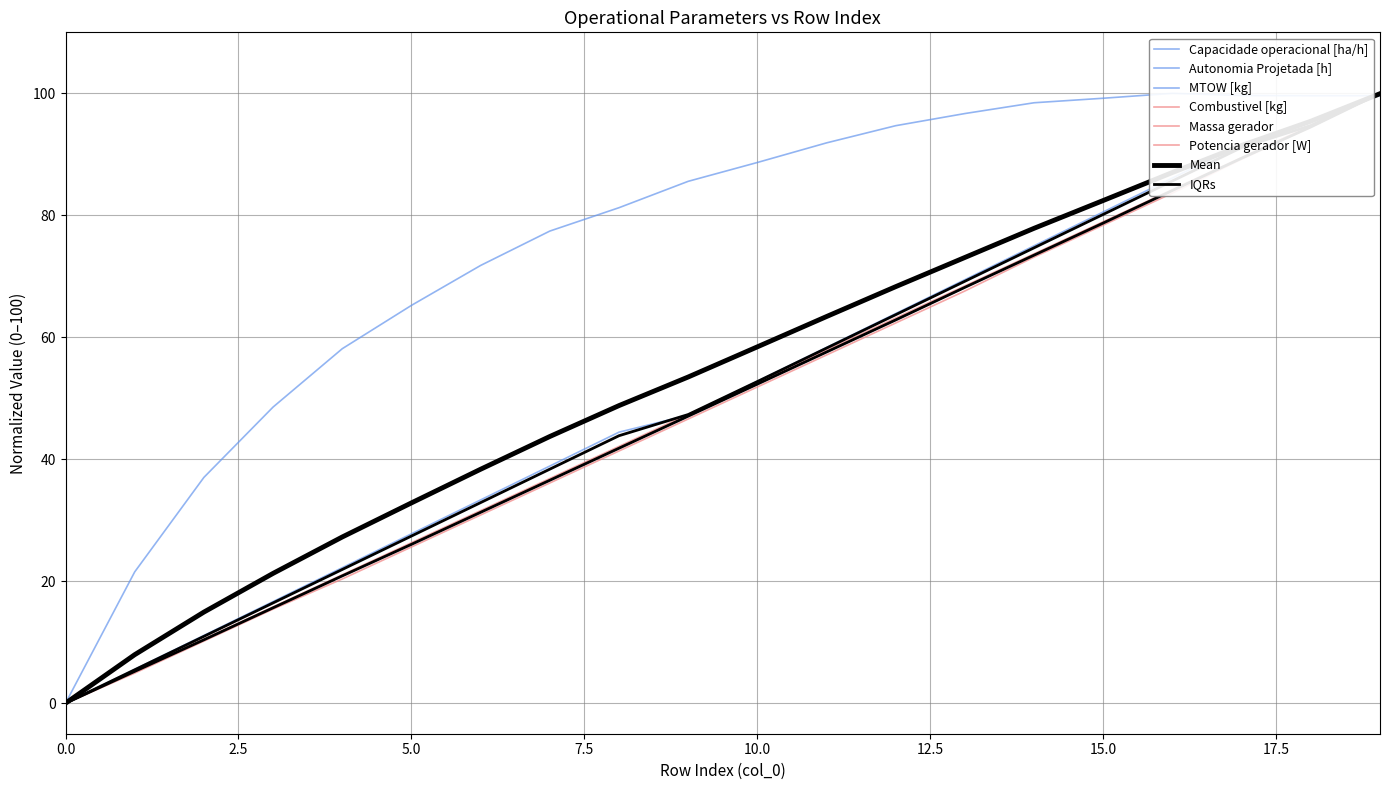

Which series has the largest range (max minus min)?

Capacidade operacional [ha/h]